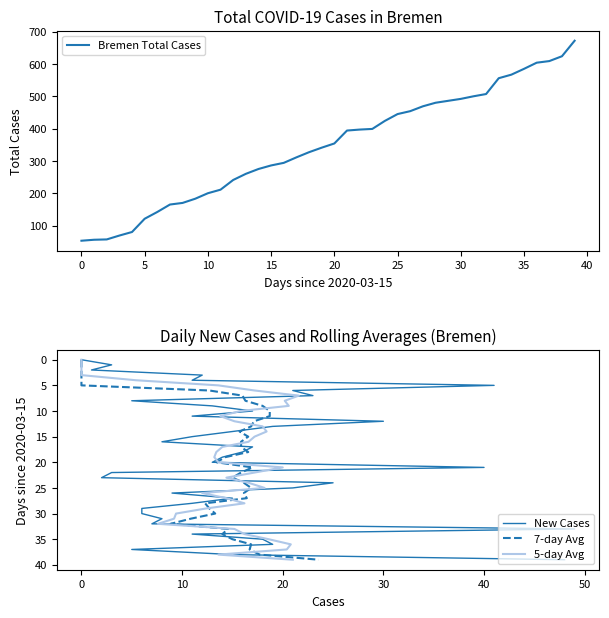

What is the lowest value of the Bremen Total Cases series?

53